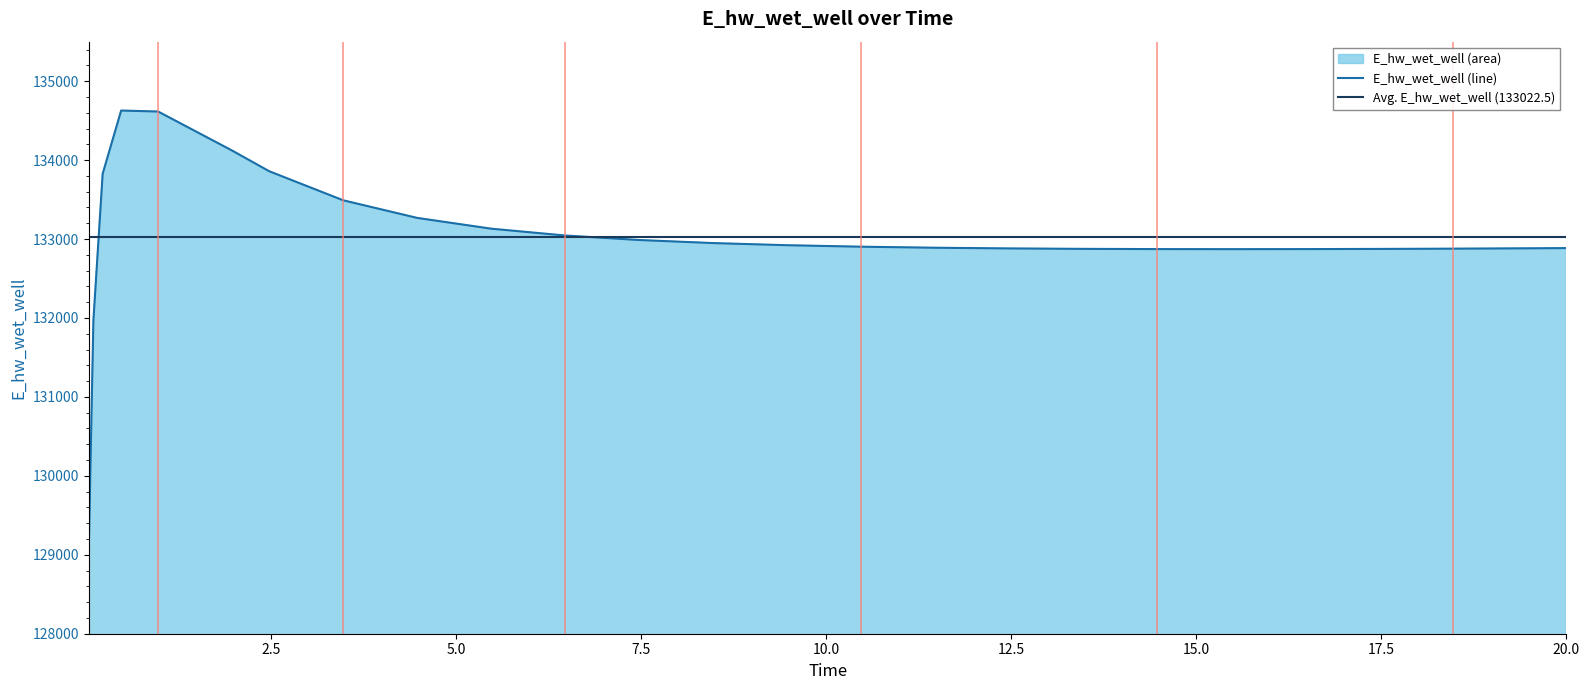

List the labels in order of value, largest first.

0.46875, 0.96875, 1.96875, 2.46875, 0.21875, 3.46875, 4.46875, 5.46875, 6.46875, 7.46875, 8.46875, 9.46875, 10.46875, 11.46875, 20.0, 19.46875, 12.46875, 18.46875, 13.46875, 17.46875, 14.46875, 16.46875, 15.46875, 0.09375, 0.03125